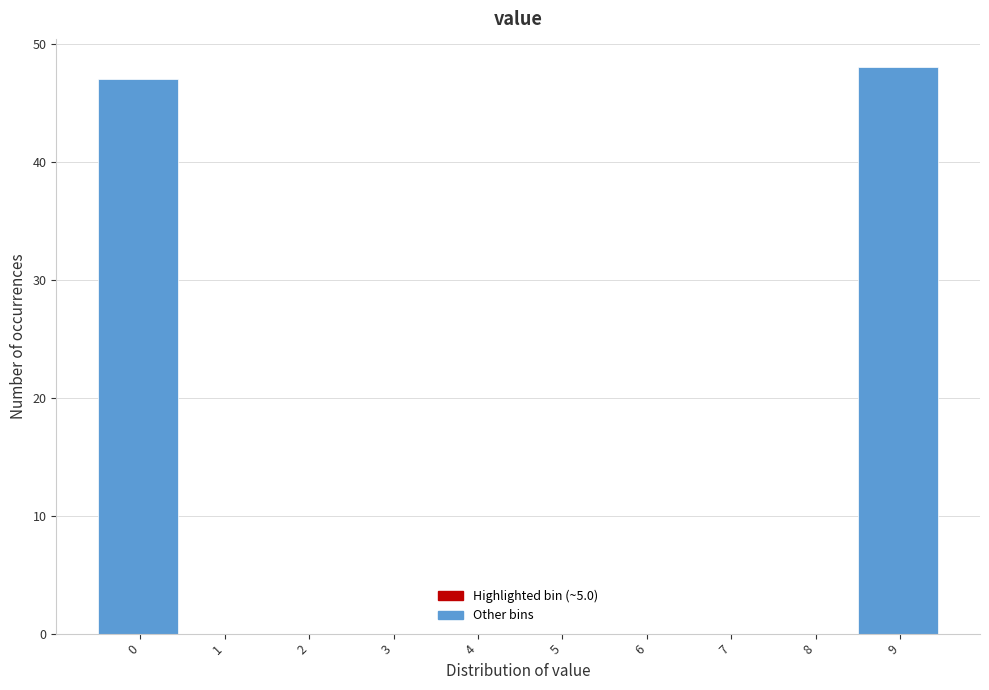

Reading left to right, list all the values displayed in this chart.

0=47	1=0	2=0	3=0	4=0	5=0	6=0	7=0	8=0	9=48